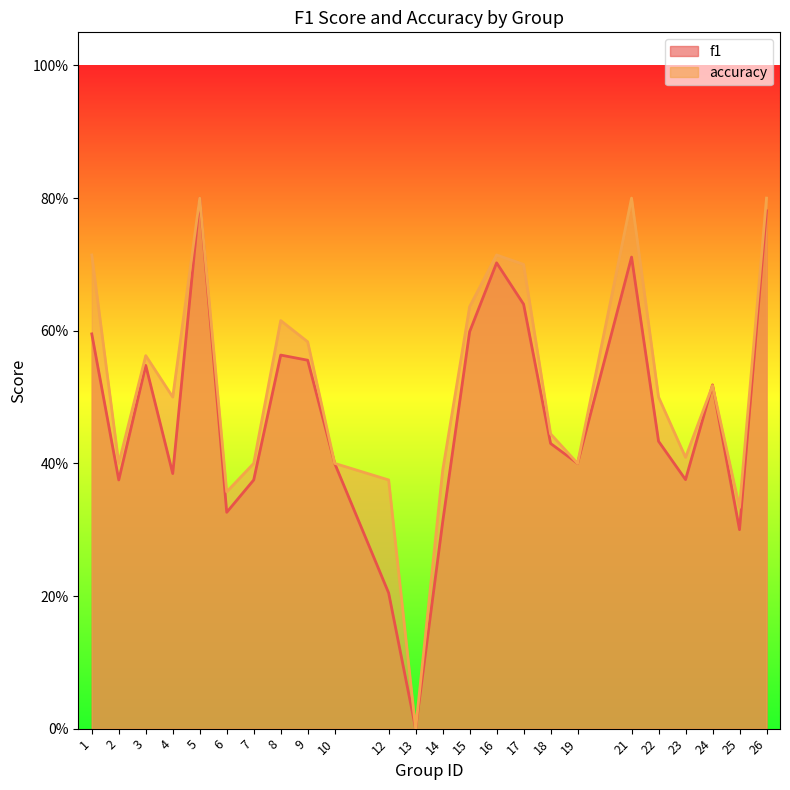

At which category does f1 reach its first local valley?

2